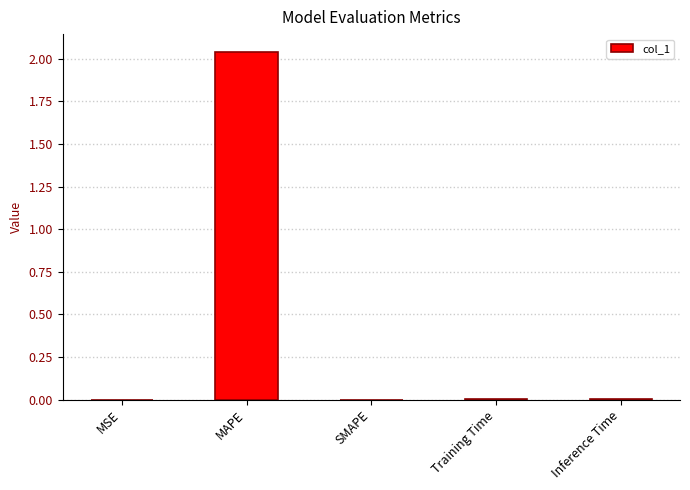

At which category does the chart reach its peak across all series?

MAPE